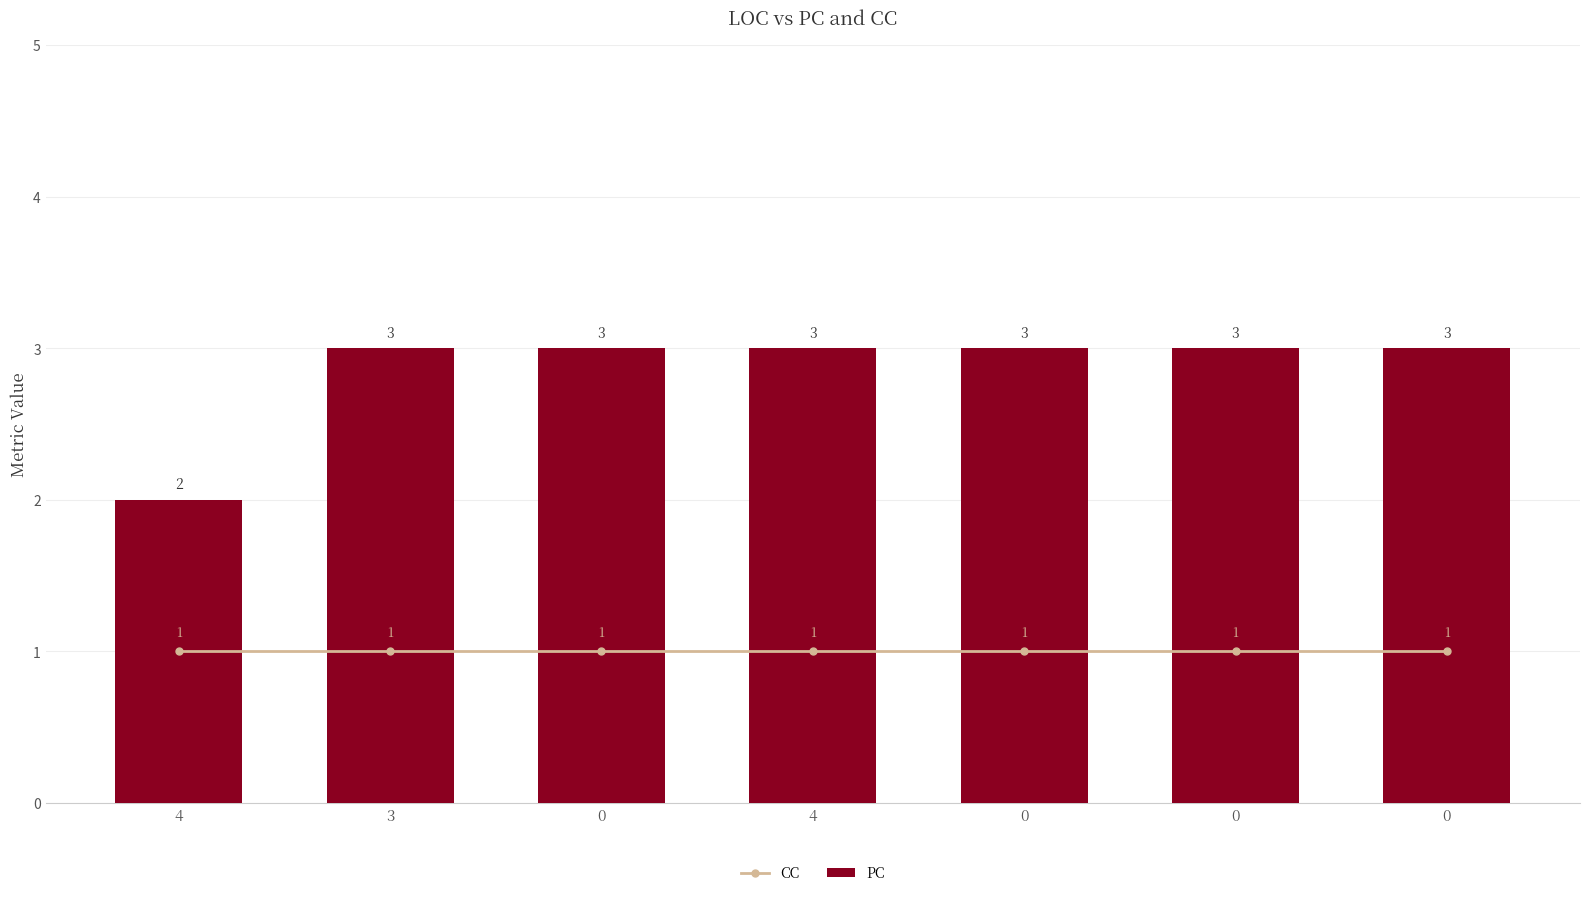

Is the value of CC at 0 greater than the value of PC at 4?

No